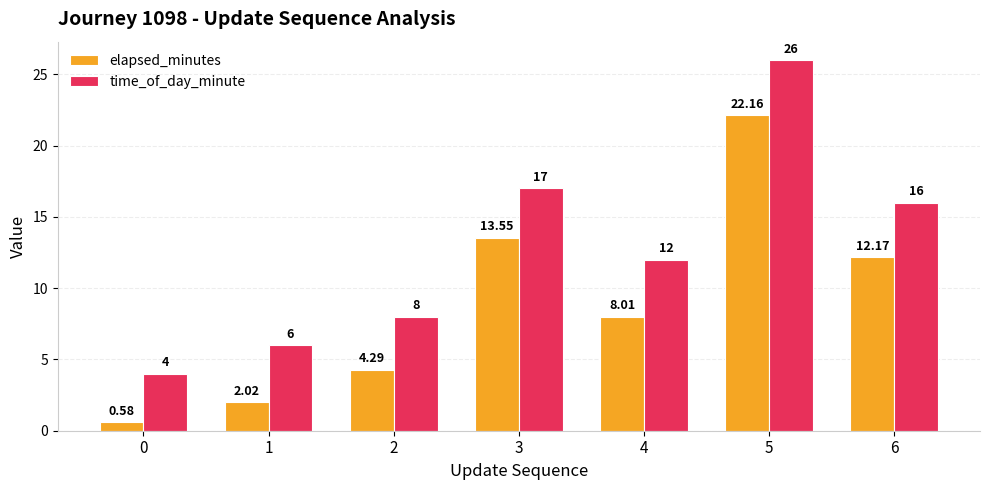

Which series has the largest range (max minus min)?

time_of_day_minute